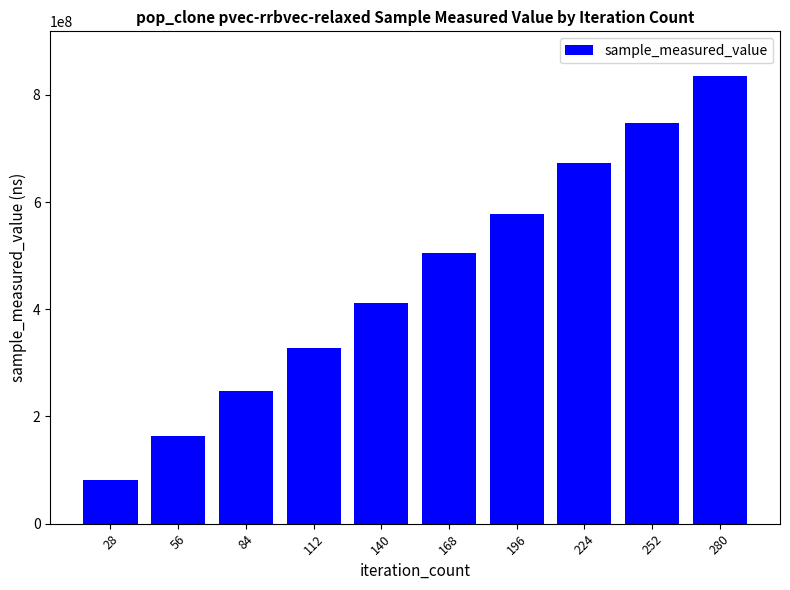

Are the bars grouped side by side (vs. stacked)?

No